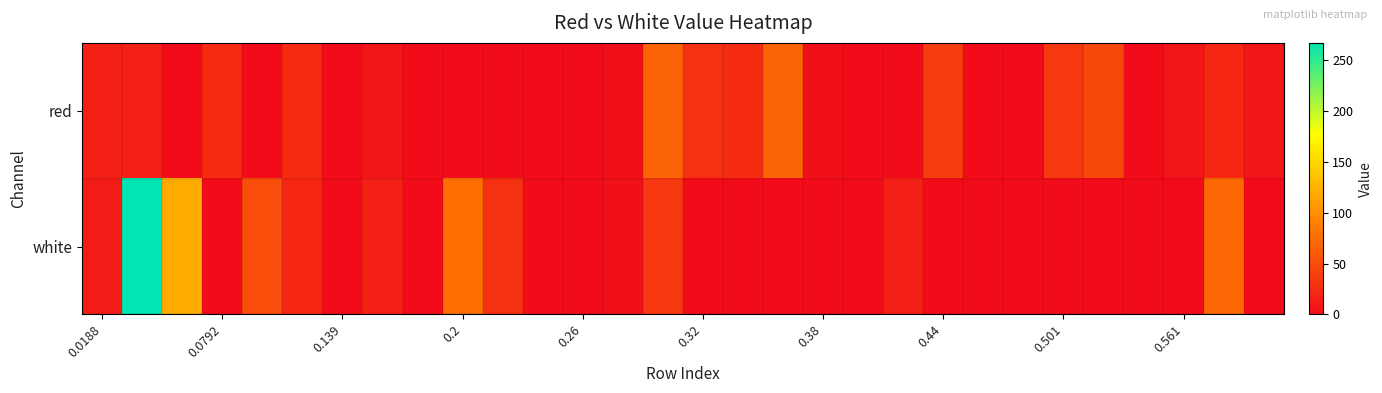

Reading right to left, list all the values displayed in this chart.

red: 7.2	20.2	7.2	0.0	46.2	33.2	0.0	0.0	37.5	0.0	0.0	2.9	67.8	24.5	28.9	67.8	2.9	0.0	0.0	0.0	0.0	0.0	7.2	0.0	24.5	0.0	24.5	0.0	15.9	15.9
white: 0.0	72.1	0.0	0.0	0.0	0.0	0.0	0.0	0.0	15.9	0.0	0.0	0.0	0.0	0.0	33.2	2.9	0.0	0.0	28.9	76.5	0.0	15.9	0.0	20.2	50.5	0.0	119.8	266.9	11.6